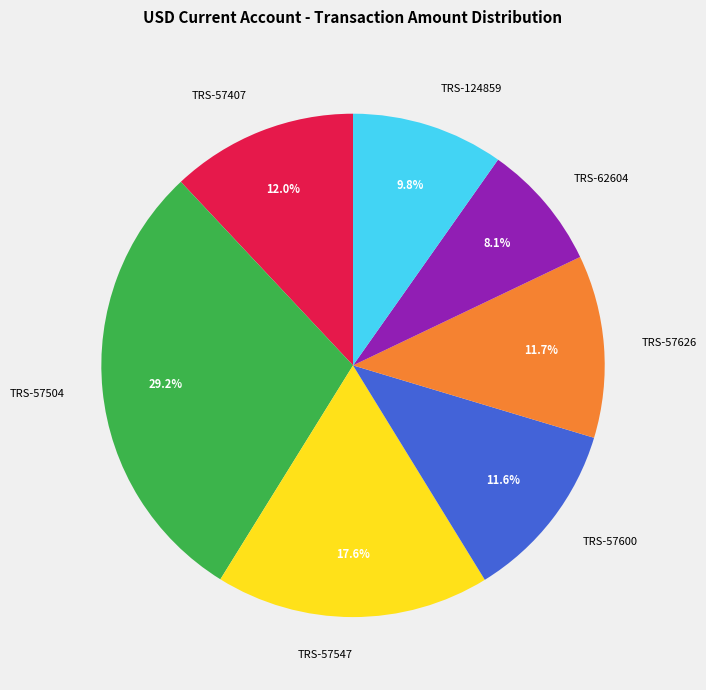

What portion of the pie excludes TRS-57626?

88.3%